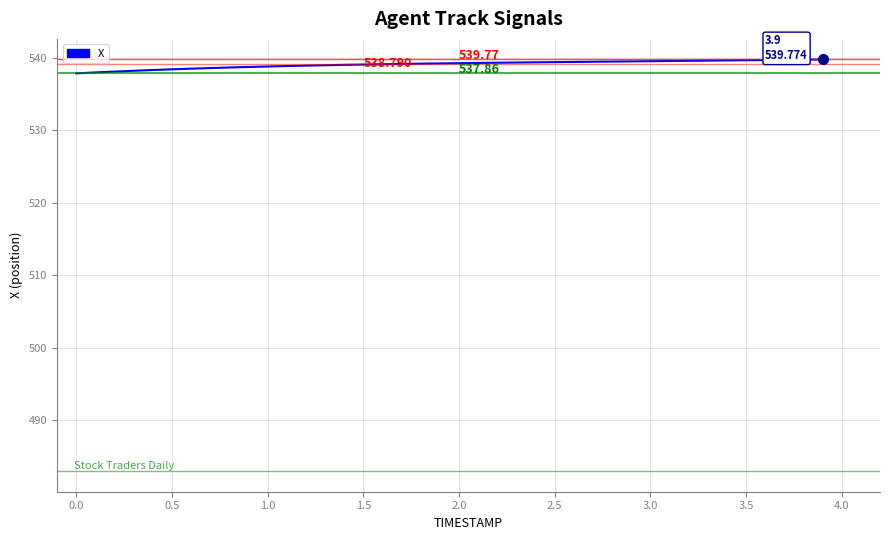

Does the chart display data point markers on the line(s)?

No